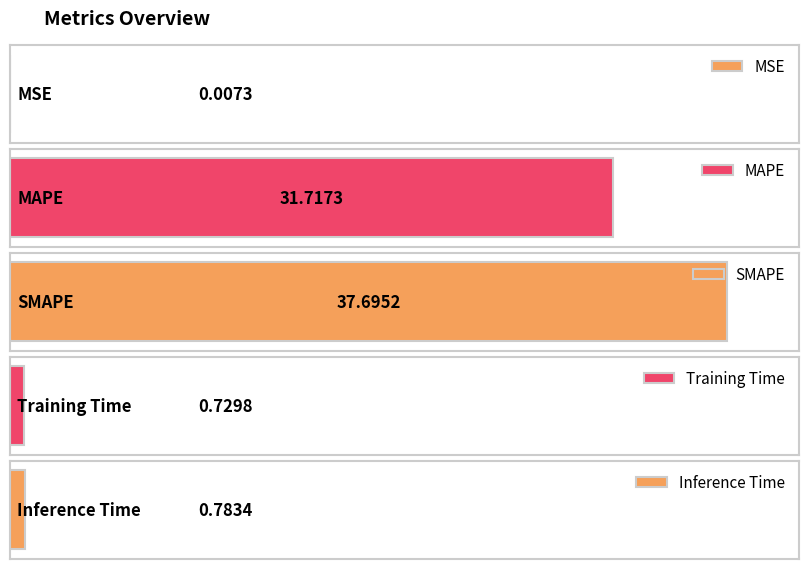

Where is the data nearest to the value 18?

MAPE